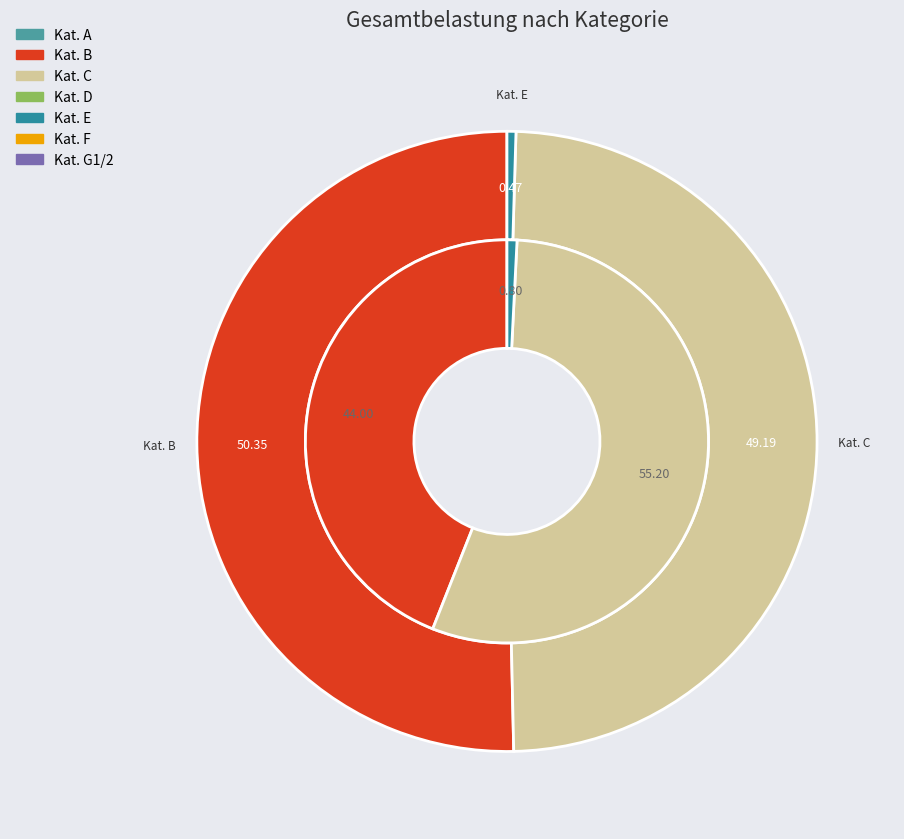

What percentage is the C slice, to the nearest percent?

49%